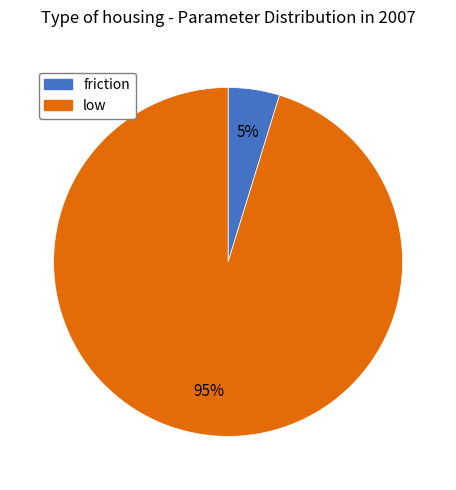

Rank the categories by value from highest to lowest.

low, friction